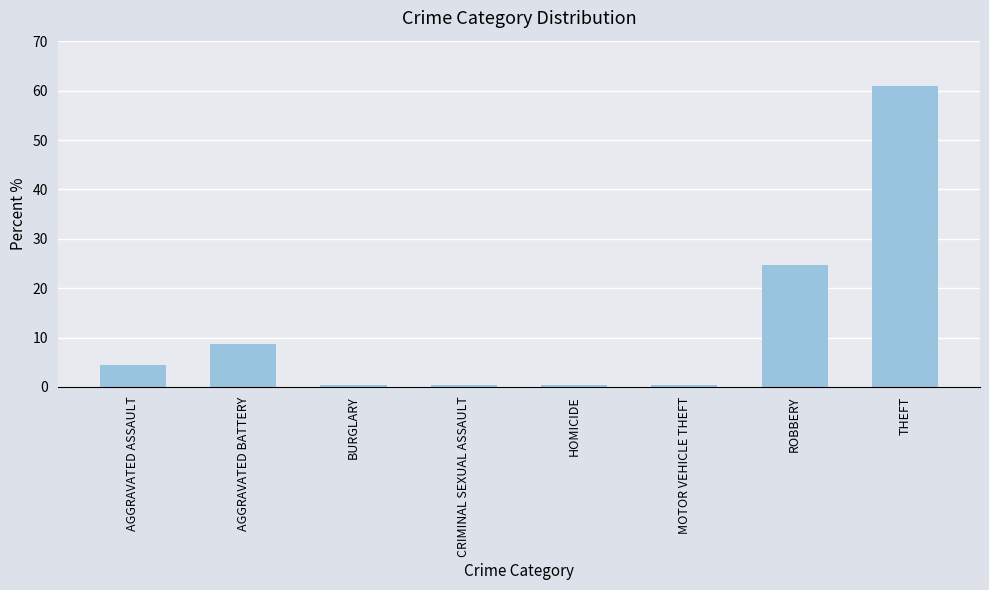

Reading right to left, extract all data points from this chart.

61.0	24.8	0.3	0.3	0.3	0.3	8.6	4.5